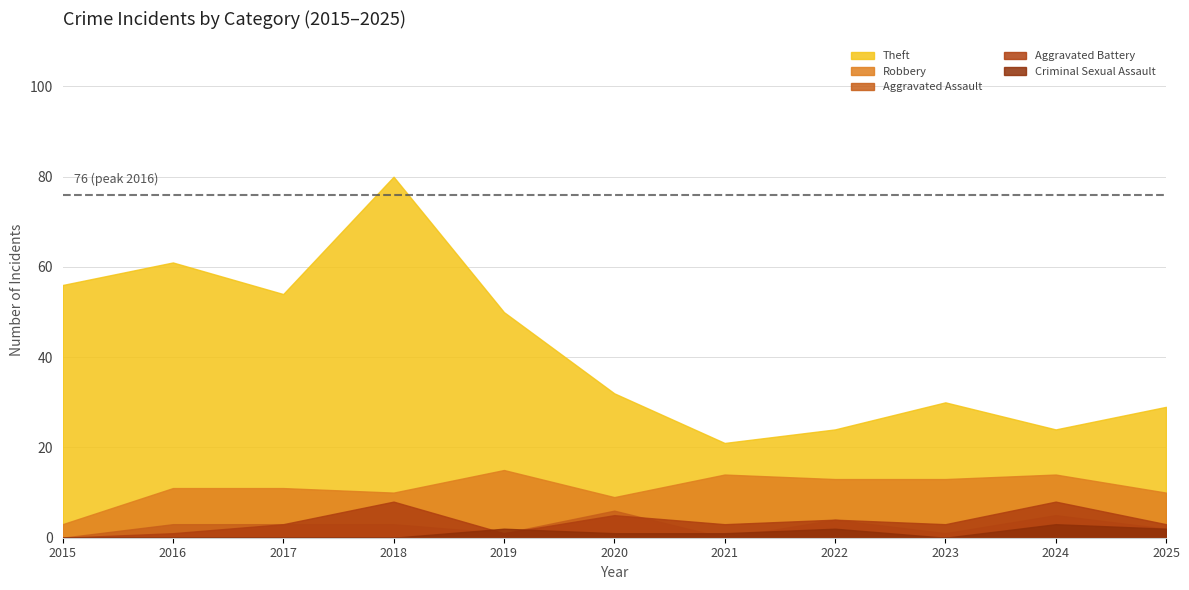

Which category has the highest value in the Total series?

2019